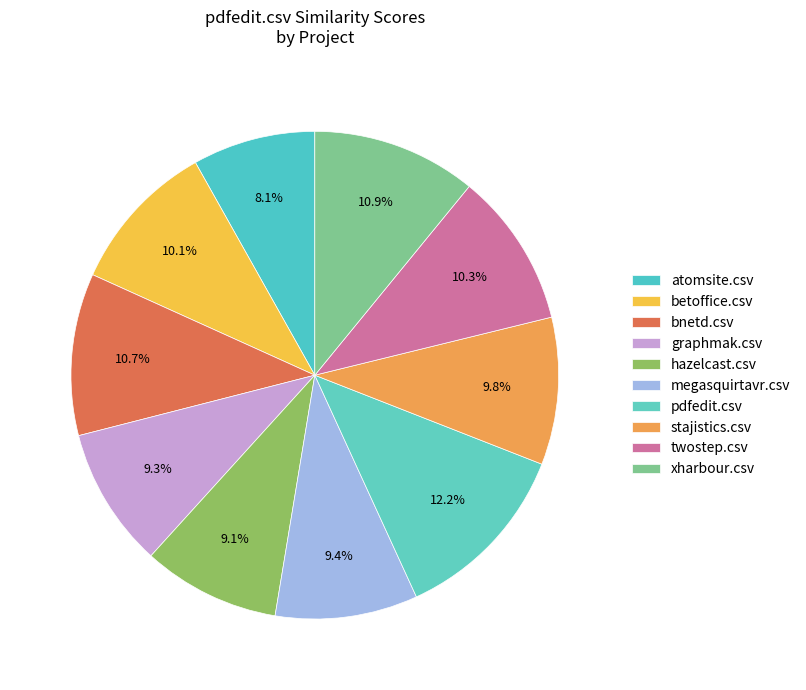

To the nearest percent, what is the difference between the largest and smallest slice percentages?

4%